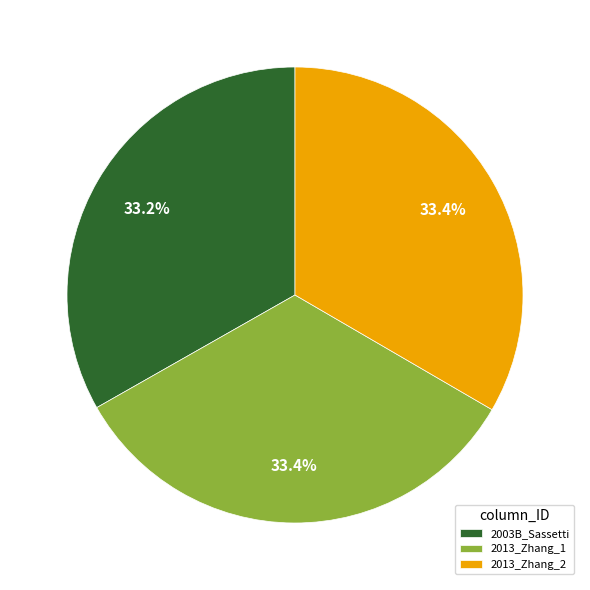

What is the ratio of the value at 2013_Zhang_2 to the value at 2013_Zhang_1?

1.0